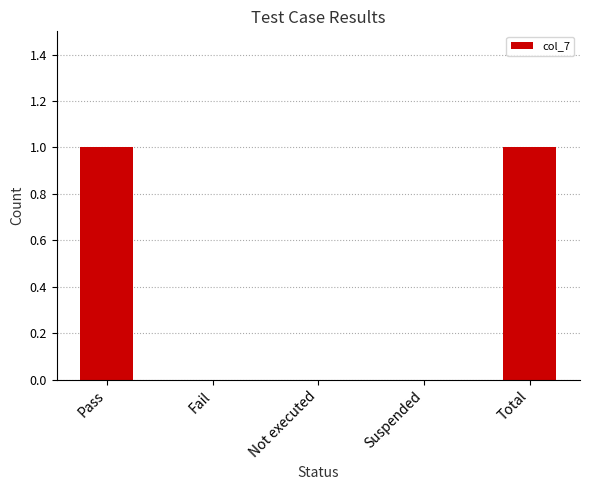

What is the change in value from Fail to Total?

+1